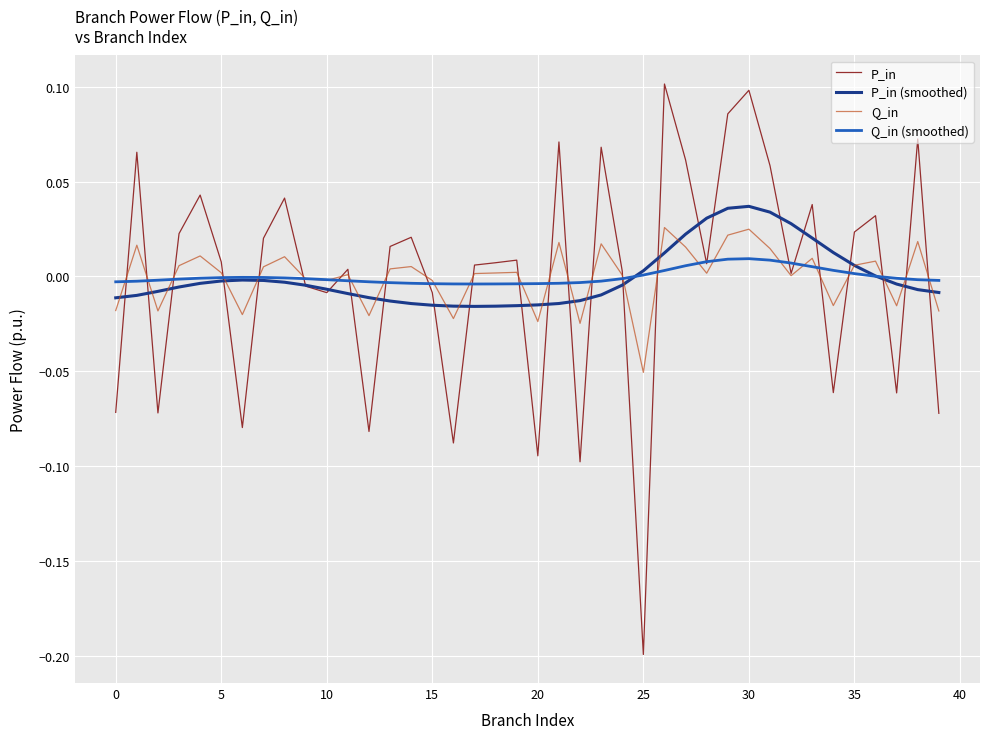

Is the value of P_in at 30 greater than the value of Q_in (smoothed) at 5?

Yes